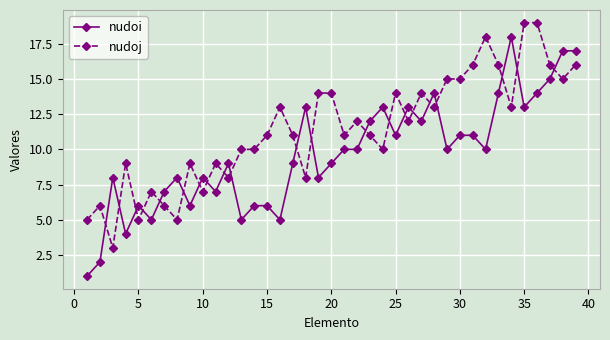

What is the value of the nudoi point at the 24th from the left?

13